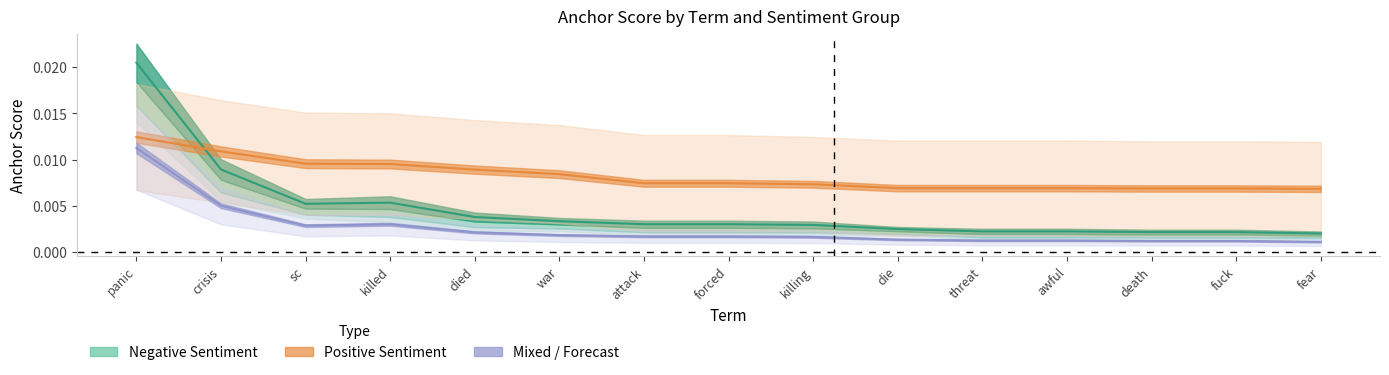

Where is the first local minimum for 0.95-negative anchor score?

sc